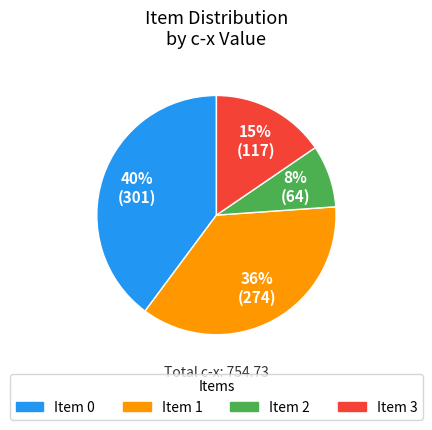

Is there a majority slice in this chart?

No